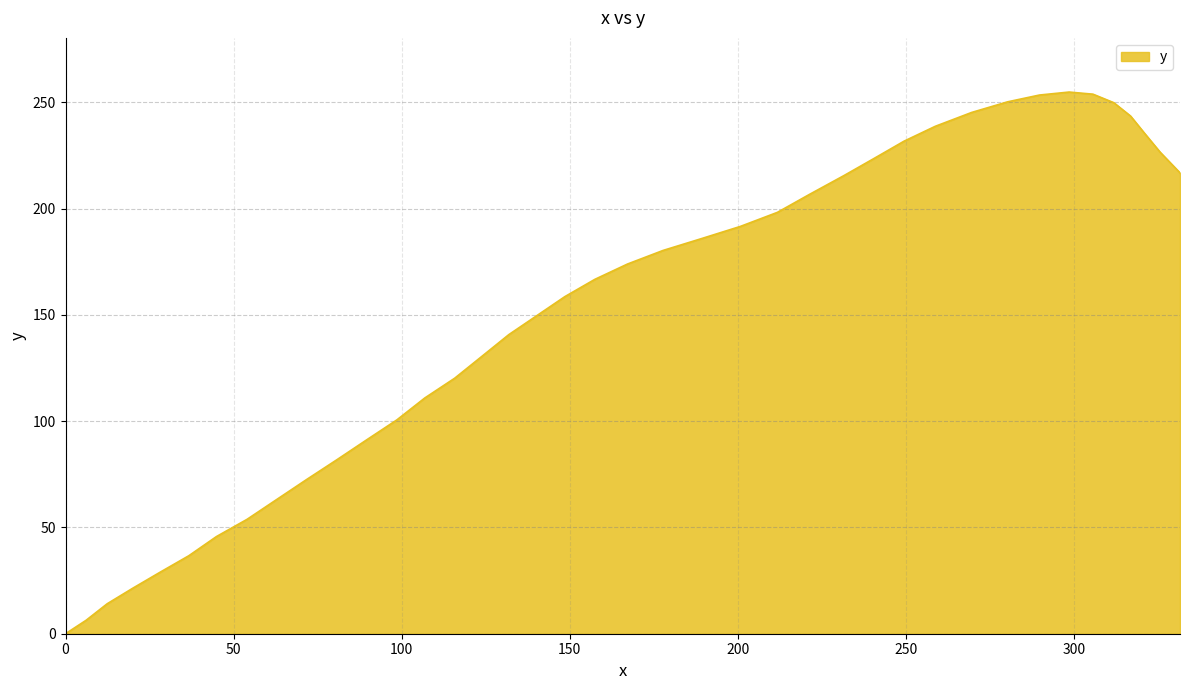

What is the difference between the maximum and minimum values?

254.8